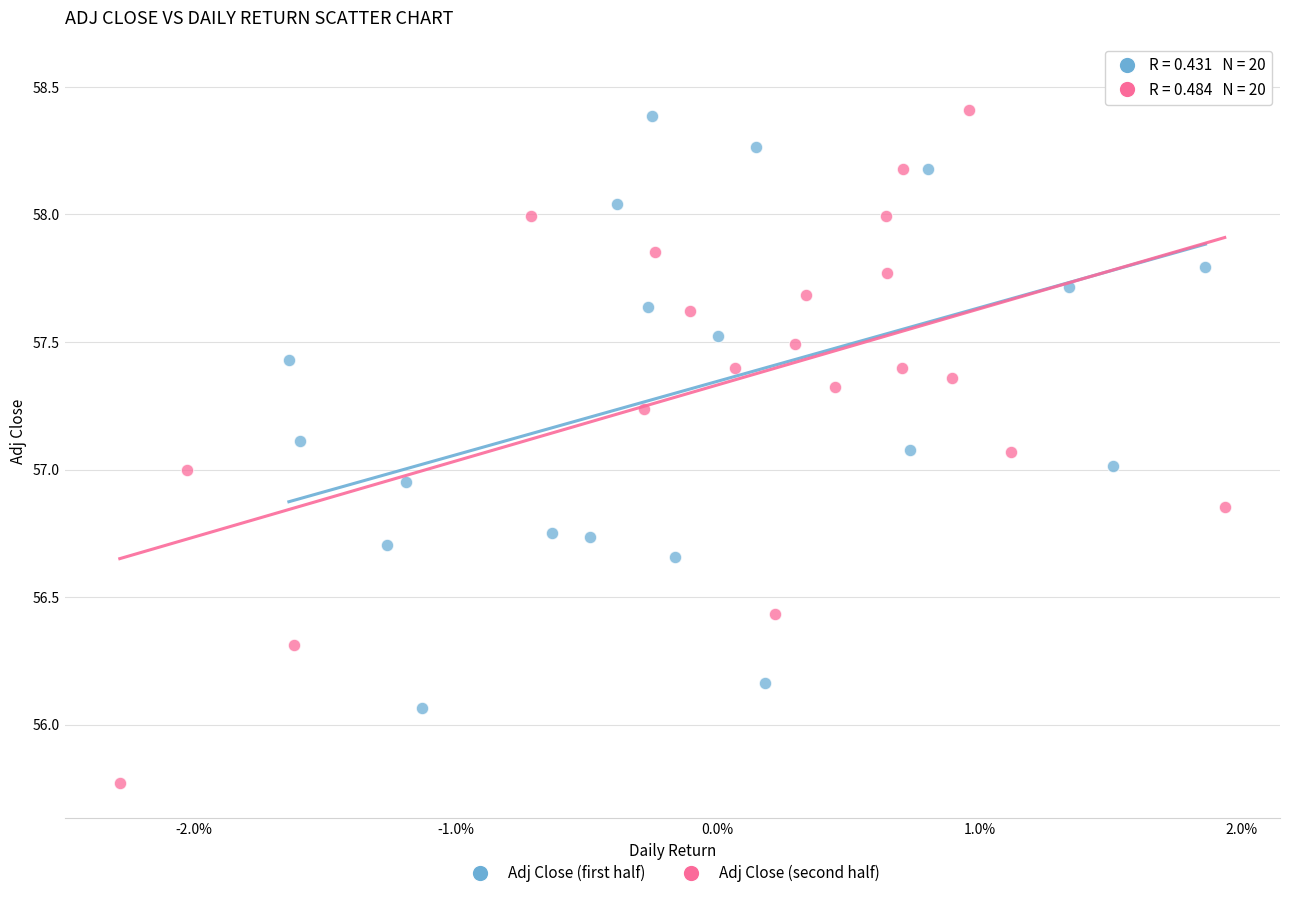

What are all the series names shown in the legend?

Adj Close (first half), Adj Close (second half)